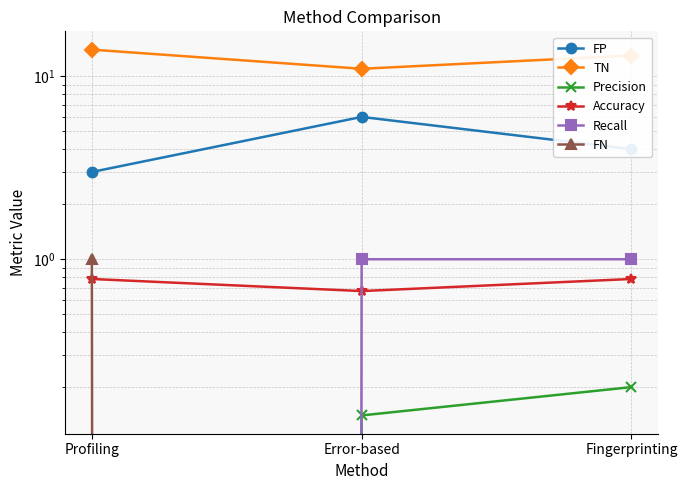

Which series changed the most between Error-based and Fingerprinting?

FP